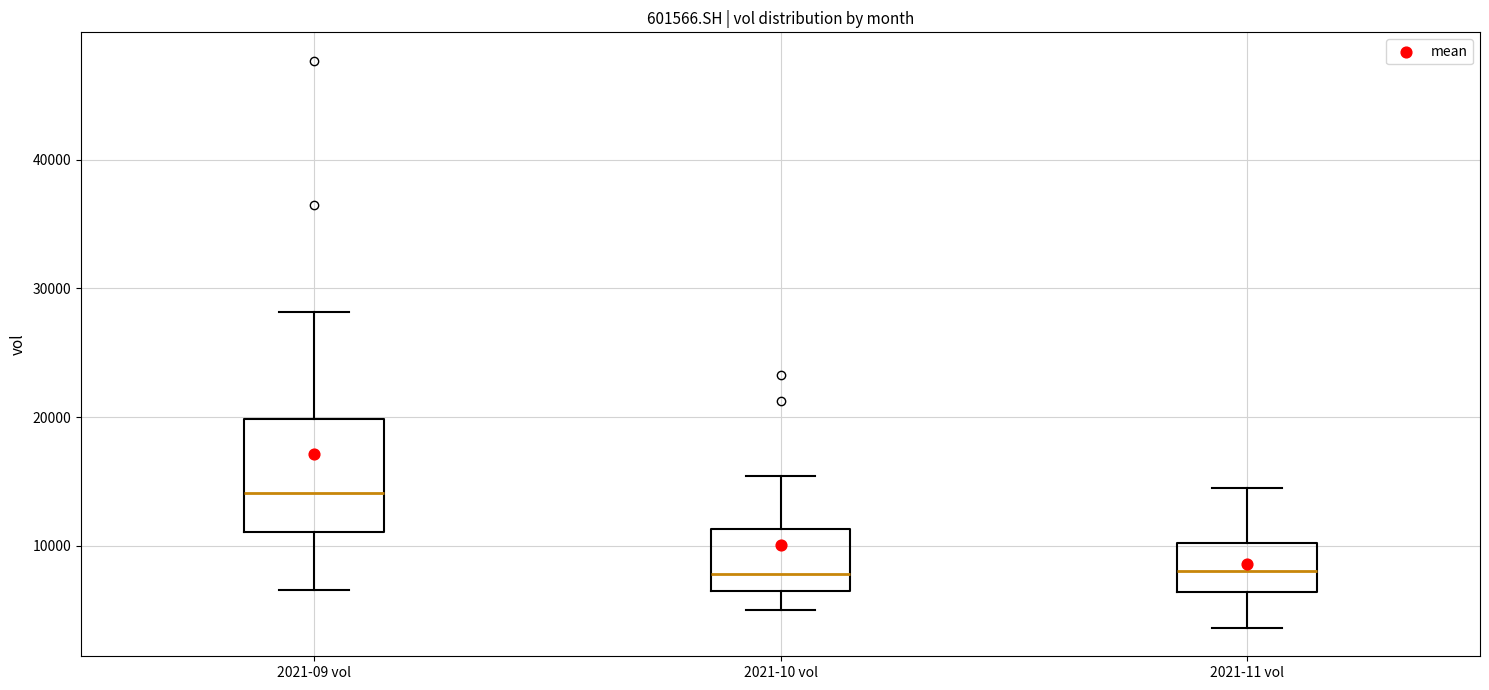

Reading left to right, read every box against the y-axis: the position of its median line, the range the box covers, and the ends of its whiskers. The values are not printed on the chart, so give them approximately, as read against the axis.

2021-09 vol: median 14000, box 11000 to 20000, whiskers 7000 to 28000
2021-10 vol: median 8000, box 7000 to 11000, whiskers 5000 to 15000
2021-11 vol: median 8000, box 6000 to 10000, whiskers 4000 to 14000